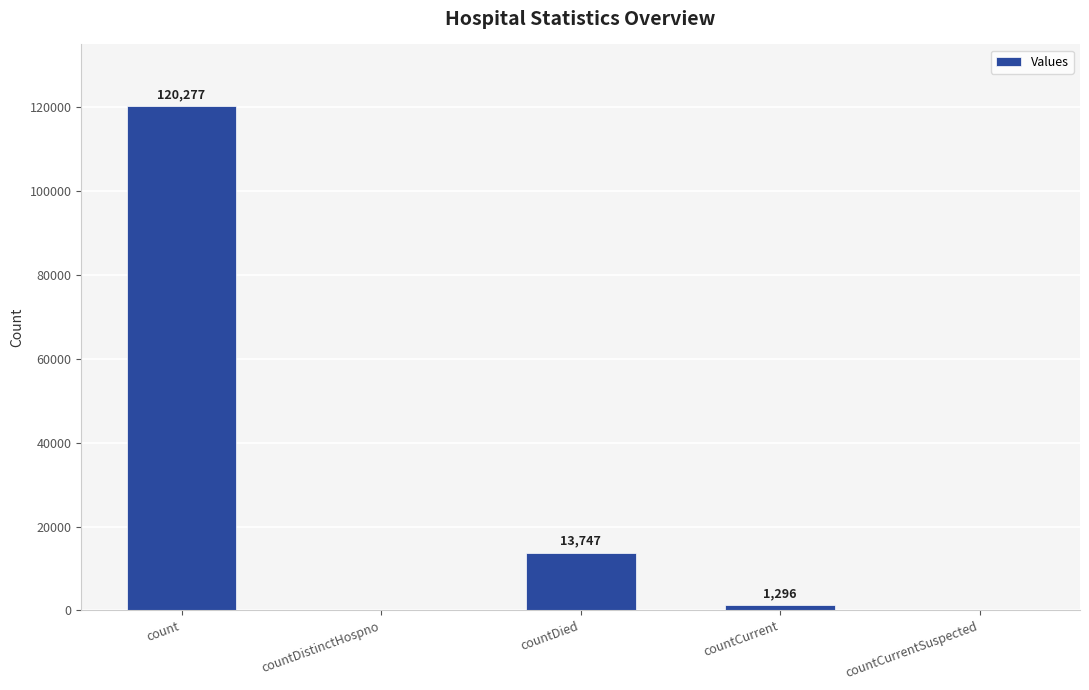

What is the sum of the values at countDied and countCurrent?

15043